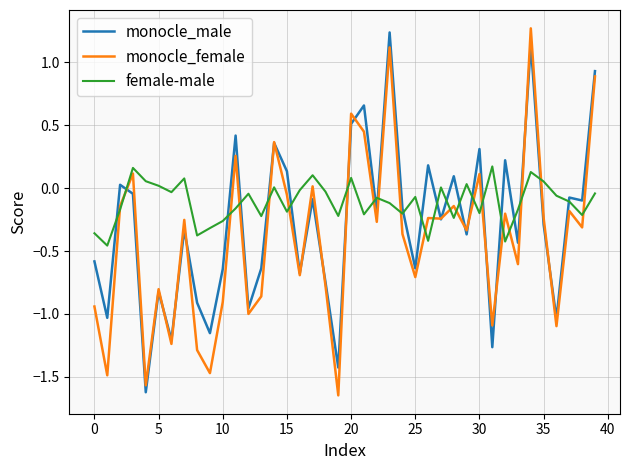

In monocle_male, how many points are lower than both neighbors (excluding endpoints)?

15